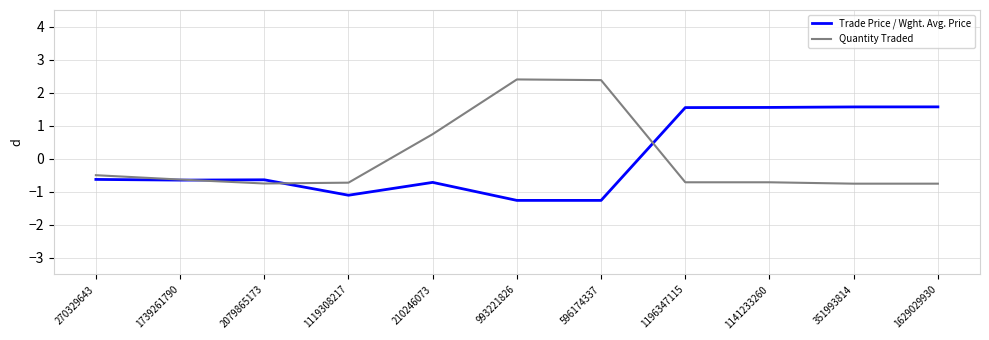

How many intersections are there between Trade Price / Wght. Avg. Price and Quantity Traded?

3